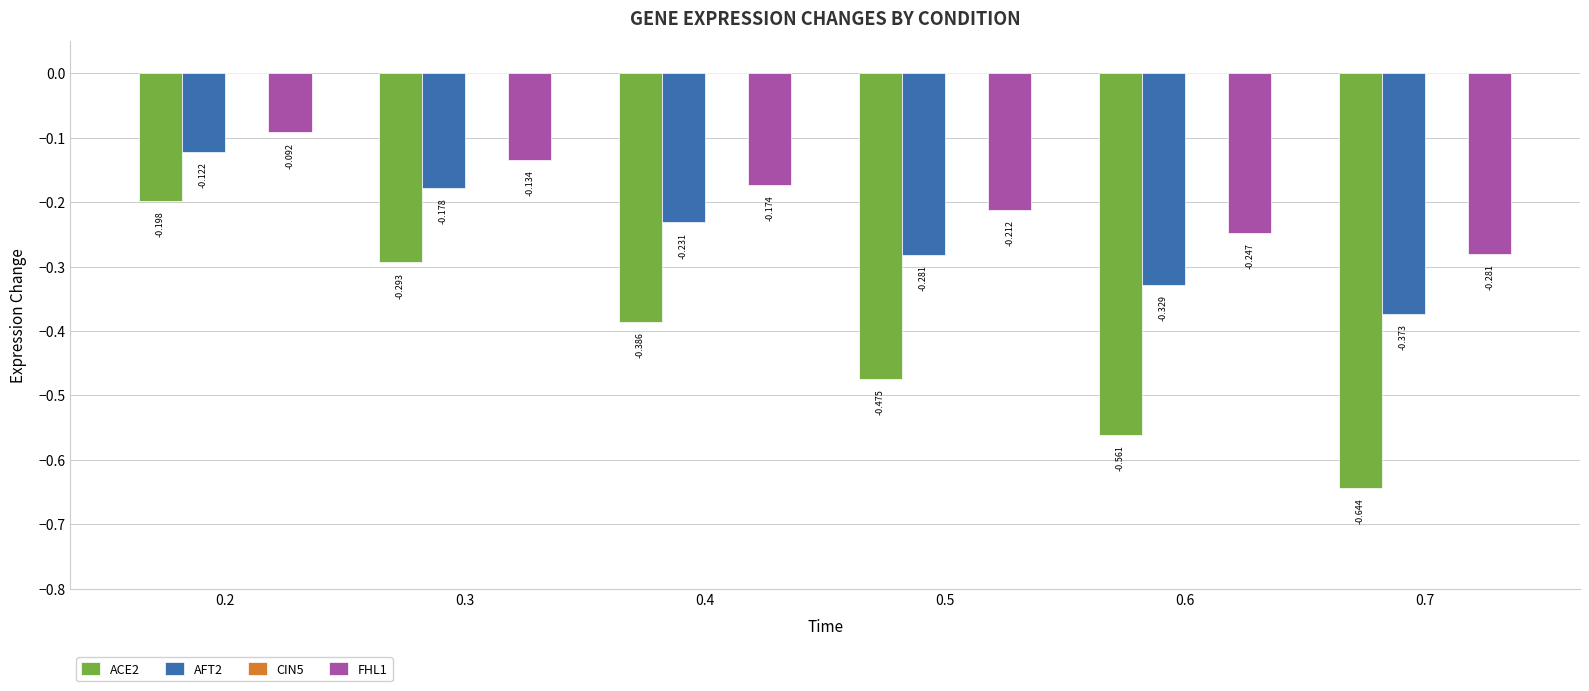

Which label corresponds to the smallest value in the chart?

0.7